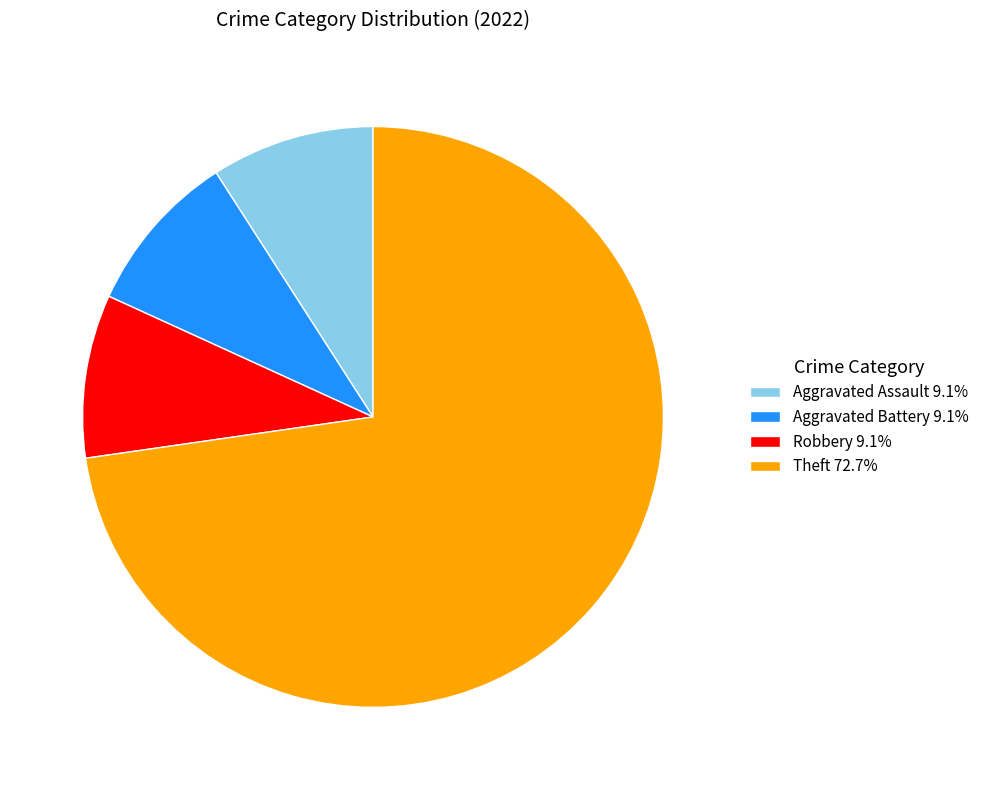

How many slices are in this pie chart?

4